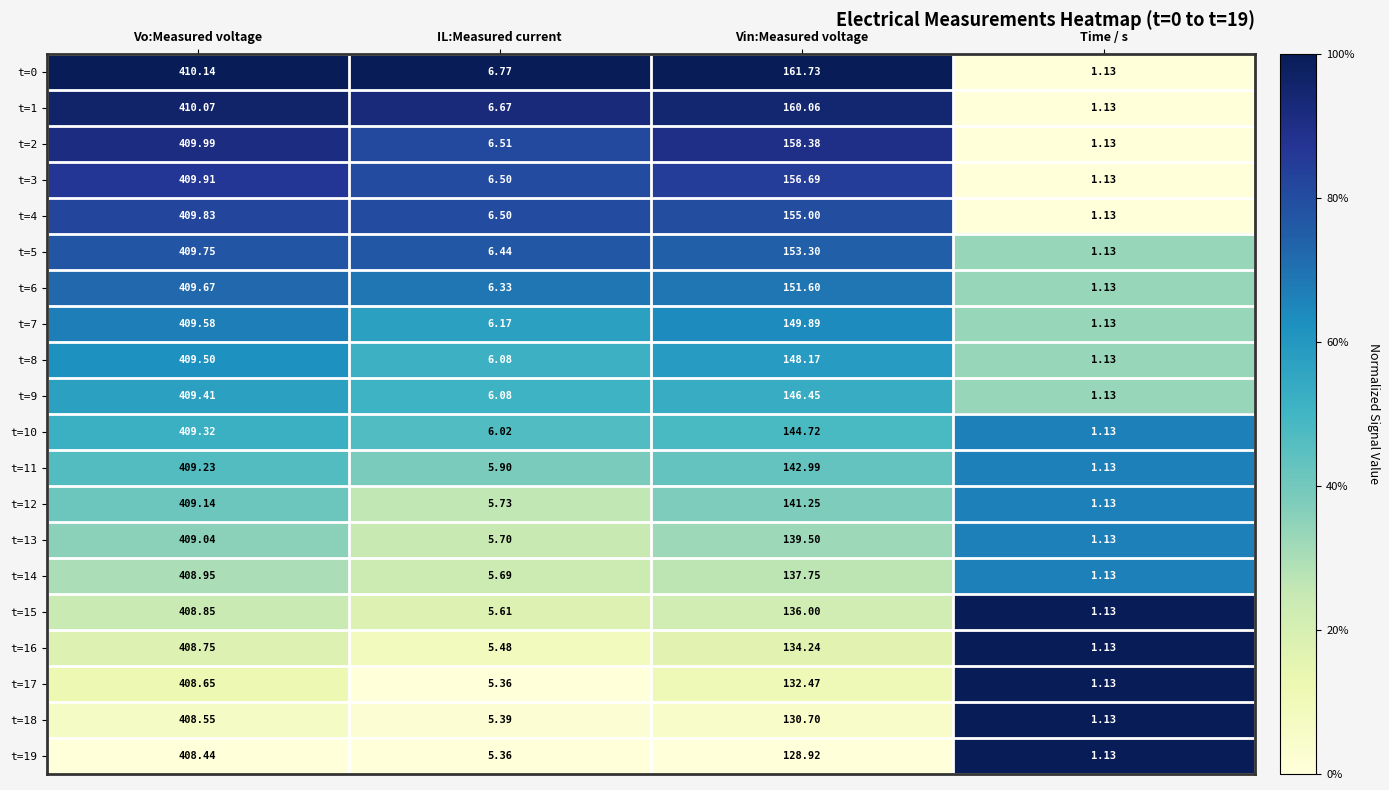

What is the difference between the highest and lowest values at Vin:Measured voltage?

32.8